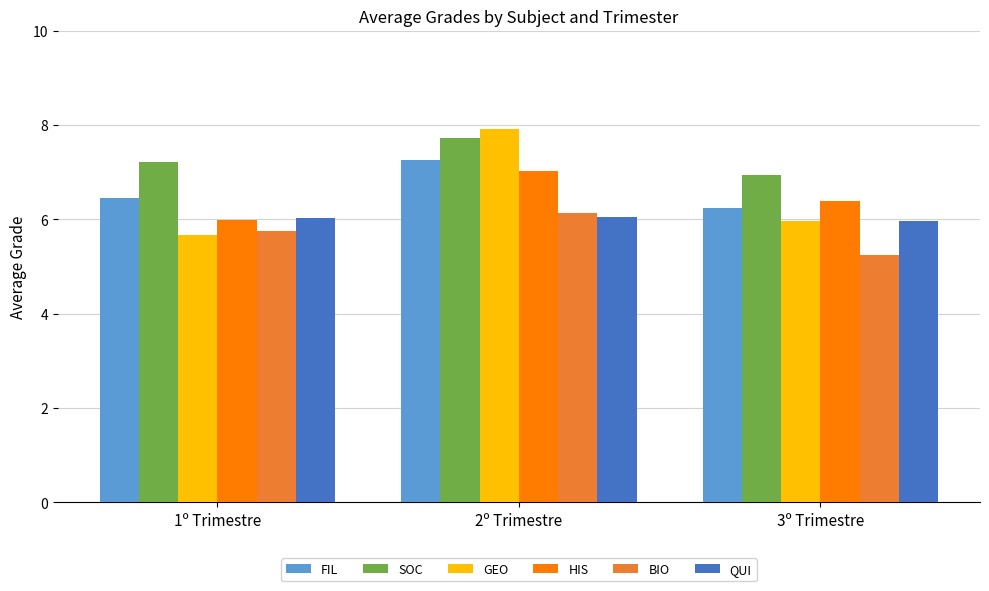

Reading left to right, what are all the values shown in this chart?

FIL: 6.5	7.2	6.2
SOC: 7.2	7.7	6.9
GEO: 5.7	7.9	6.0
HIS: 6.0	7.0	6.4
BIO: 5.8	6.1	5.2
QUI: 6.0	6.0	6.0